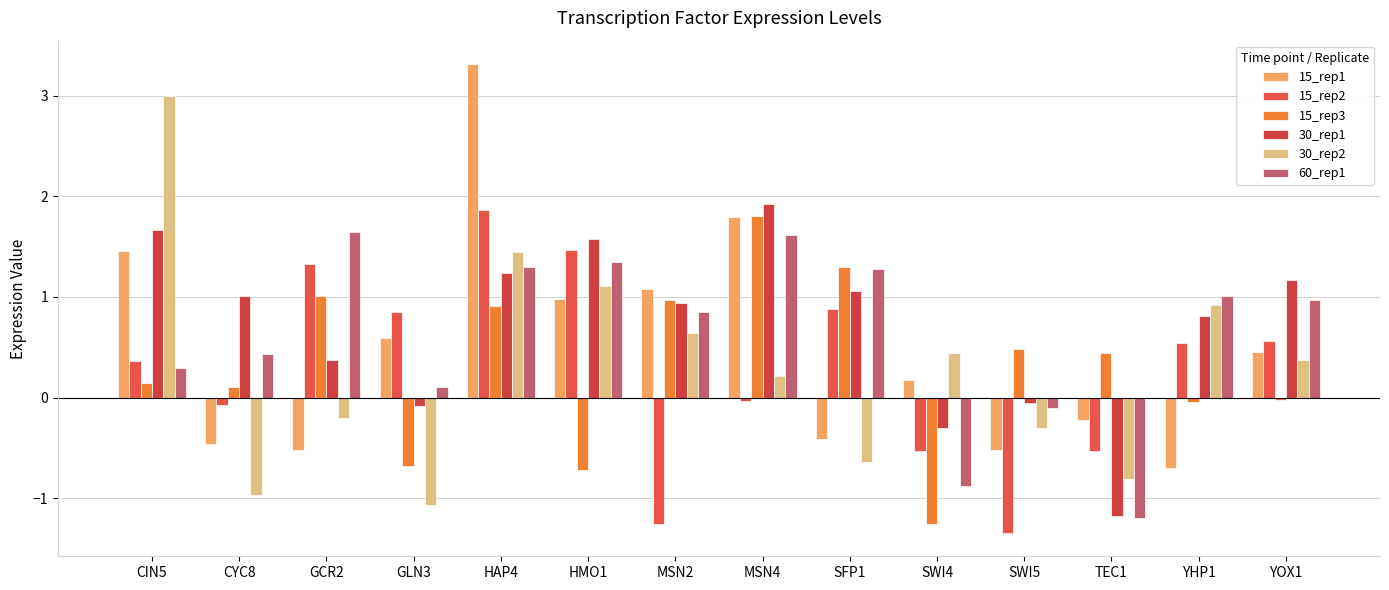

What is the value of the 60_rep1 bar at the 3rd from the left?

1.6